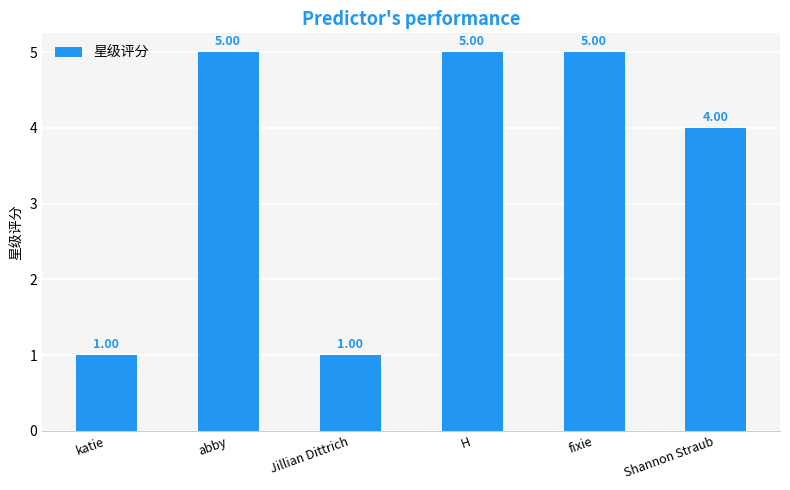

Count the values in the range 1 to 5.

6